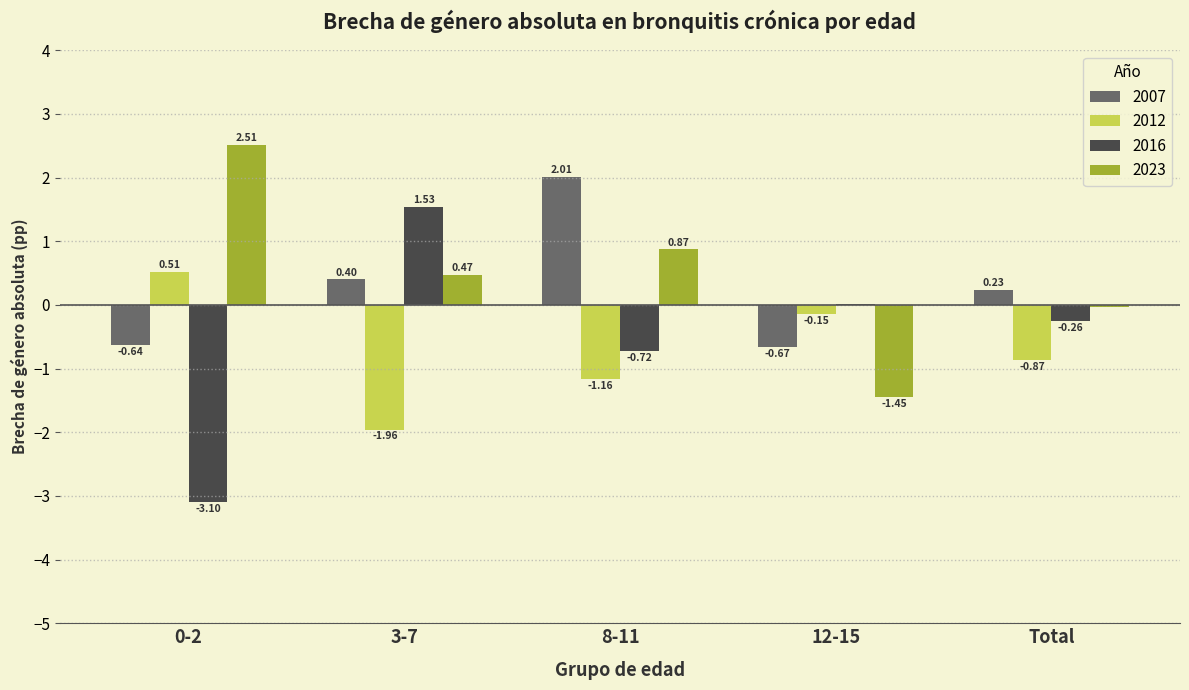

What is the total value across all series at 12-15?

-2.3